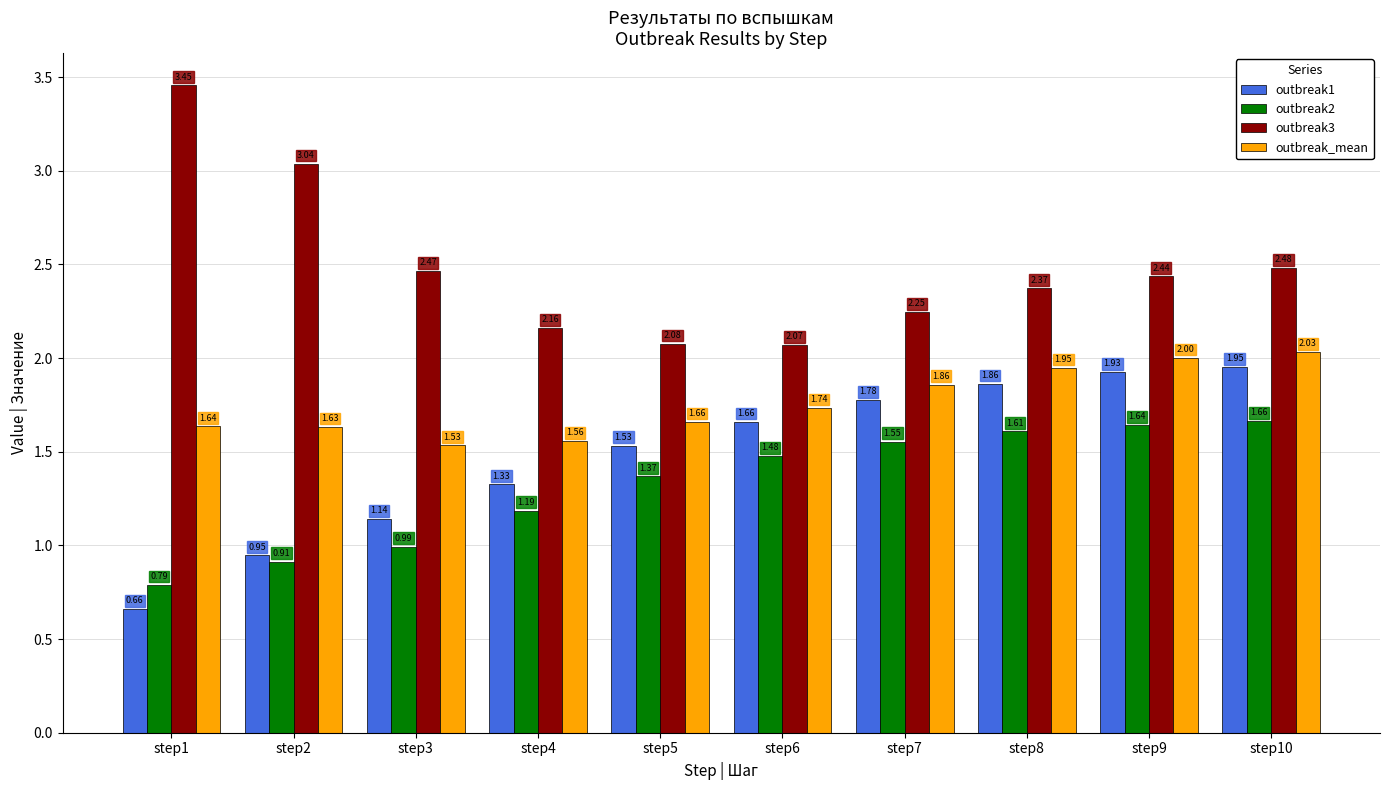

What is the total value across all series at step3?

6.1